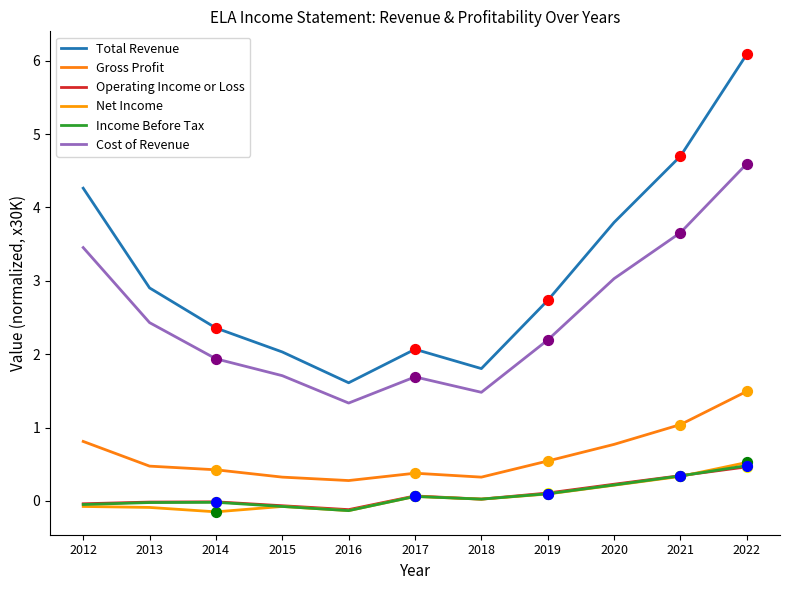

What is the total value across all series at 2014?

4.5